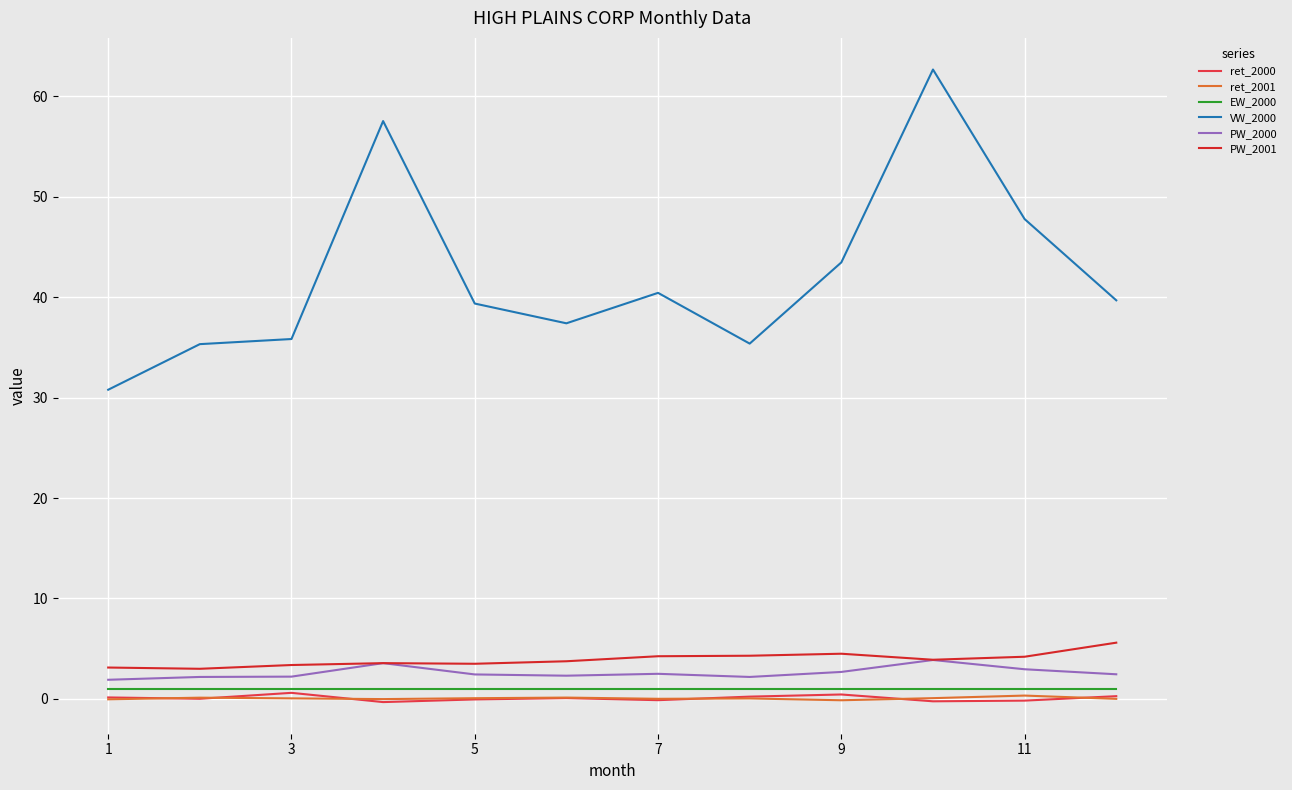

Is this an area chart (filled region under the line)?

No